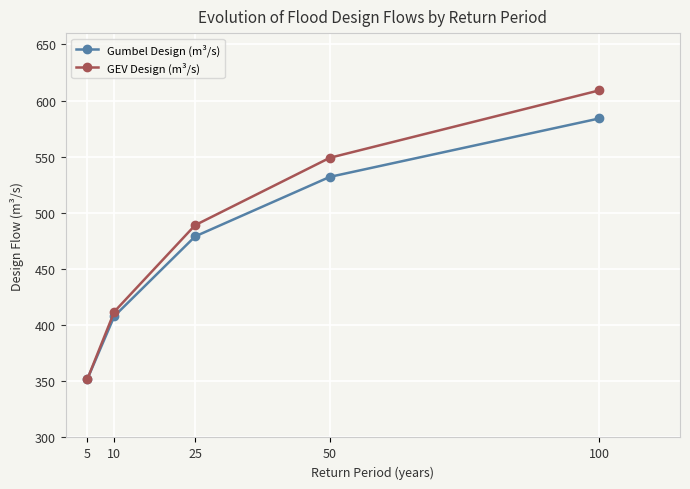

What is the maximum value for Gumbel Design (m³/s)?

584